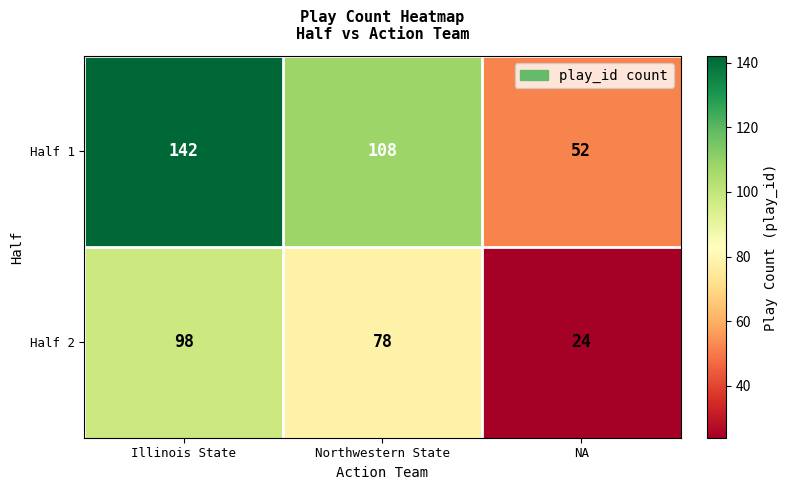

Rank the series by their average value, from highest to lowest.

Half 1, Half 2